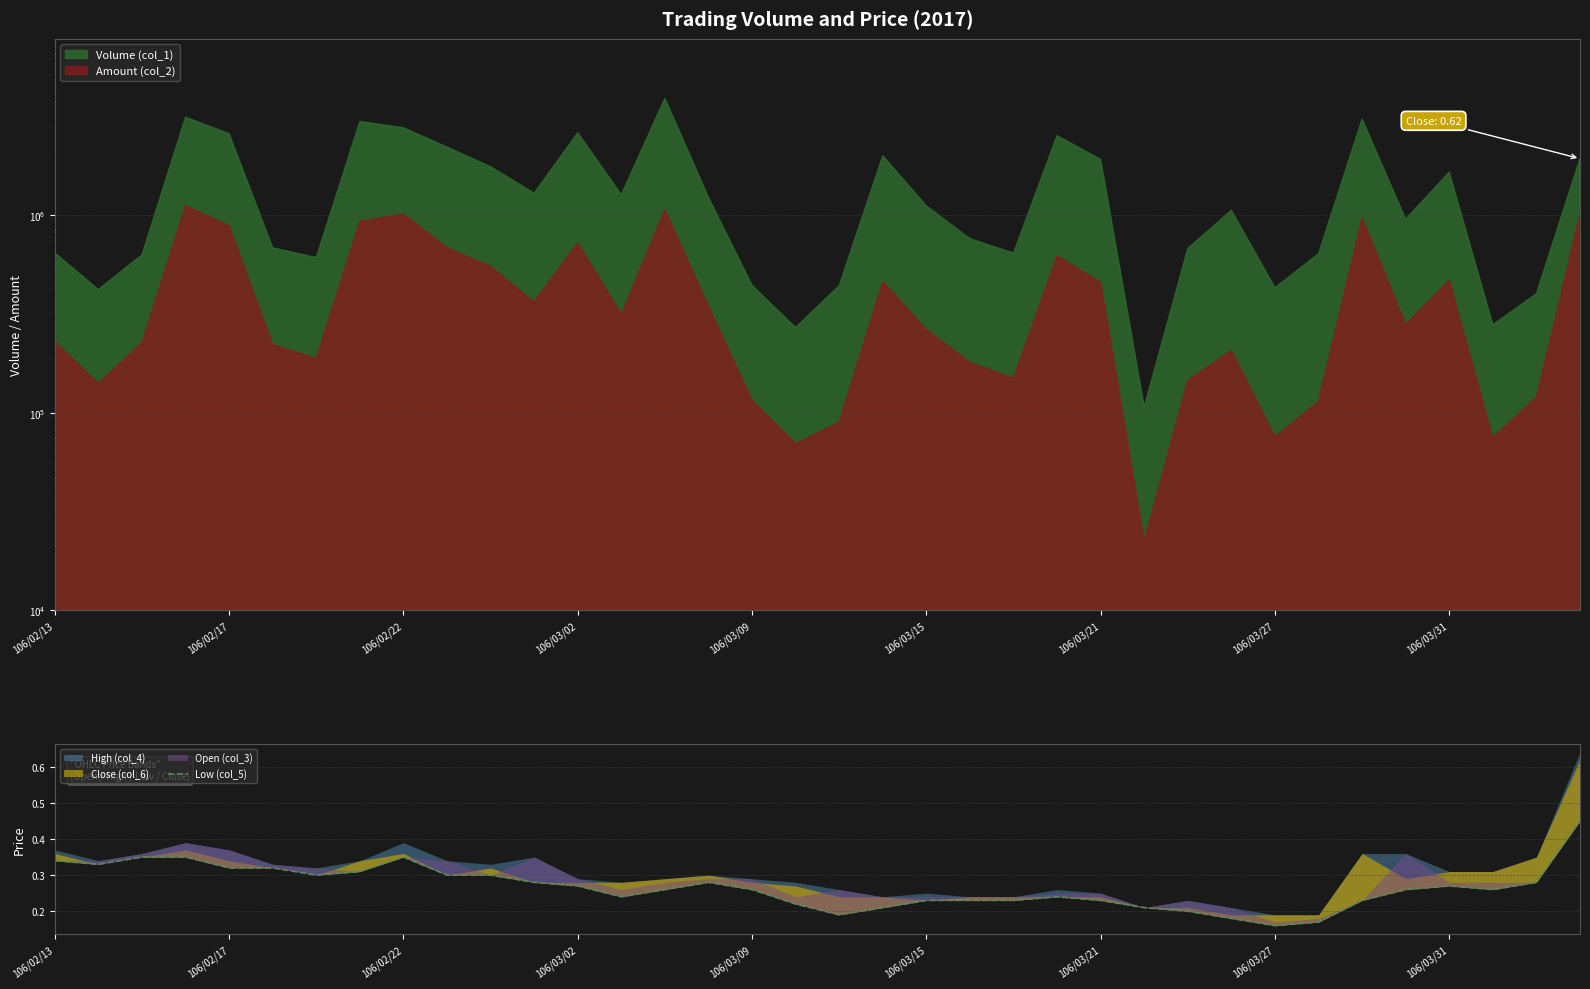

The value at 31 is 0.1. True or false?

False